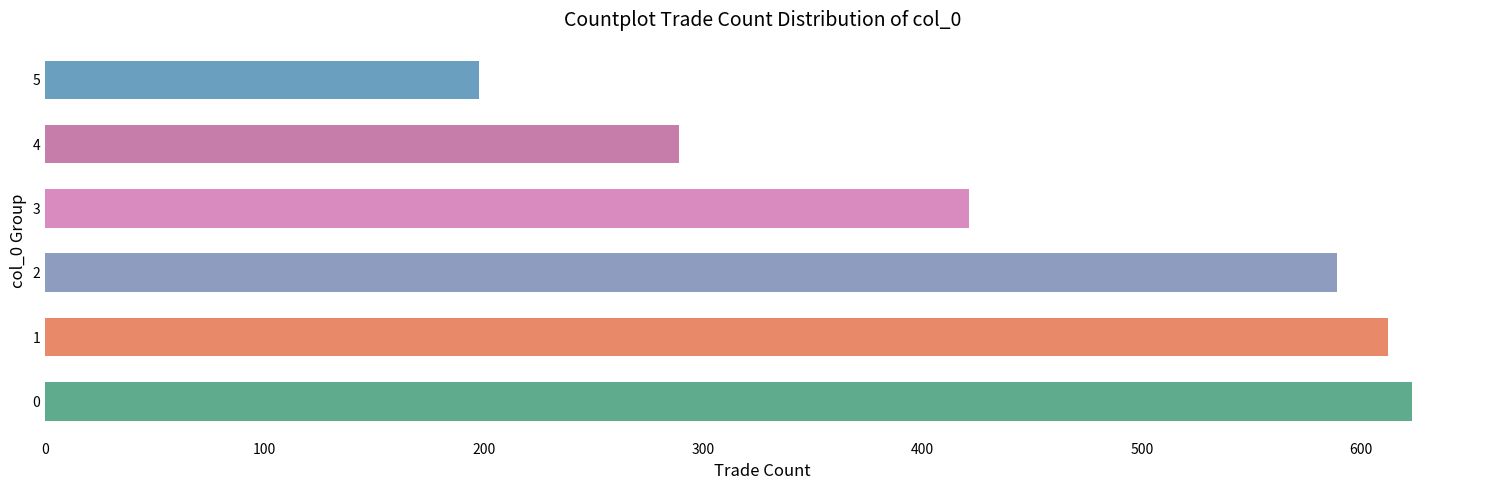

What is the value of the 6th bar from the left?

198